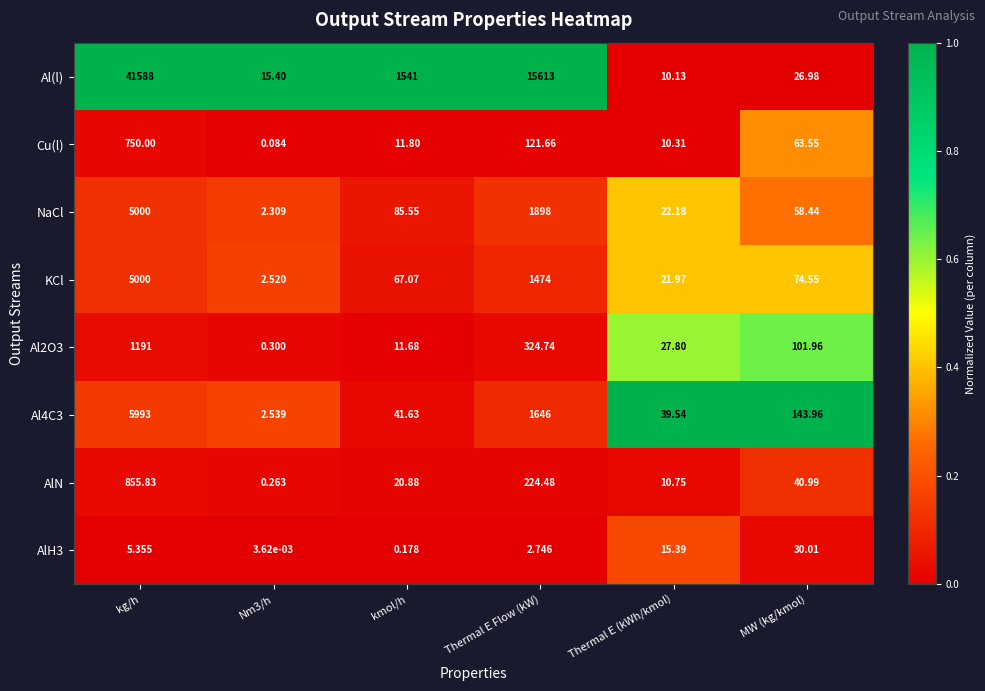

Which series has the largest range (max minus min)?

Al(l)